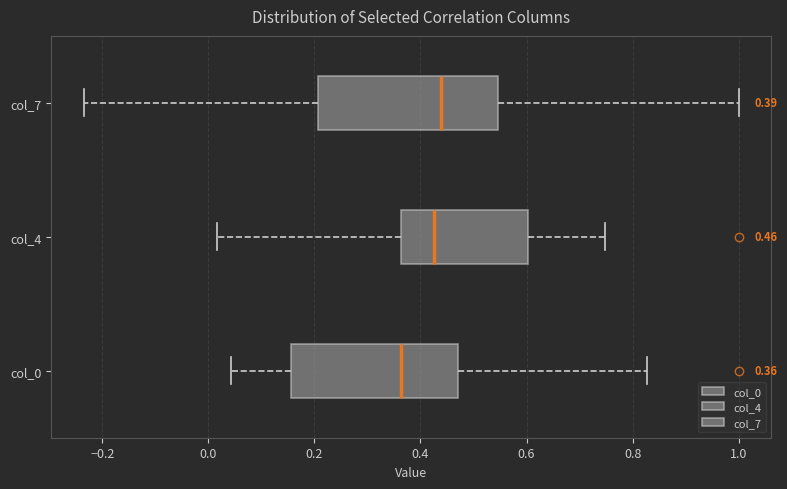

Comparing the boxes themselves (not the whiskers), which one is the widest?

col_7